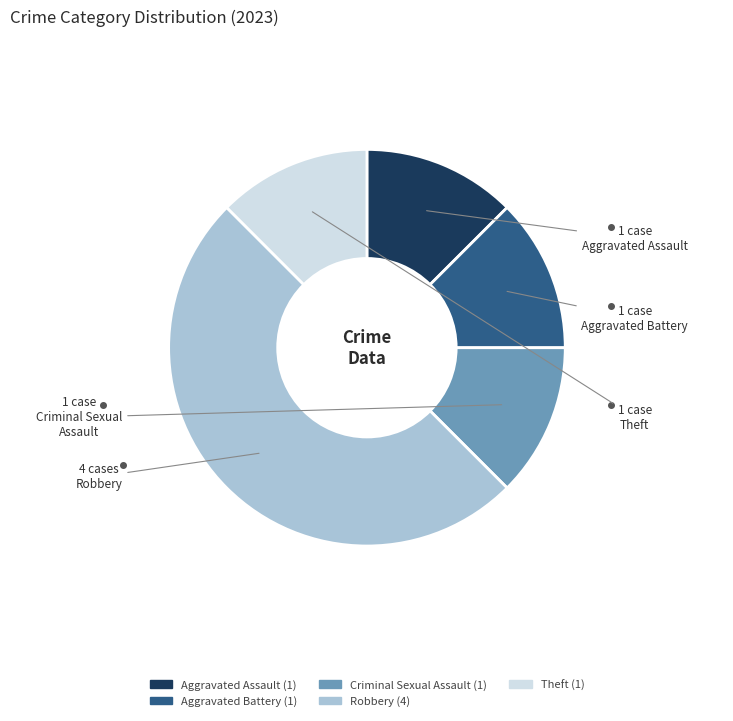

Is the sum of Robbery and Criminal Sexual Assault greater than half?

Yes